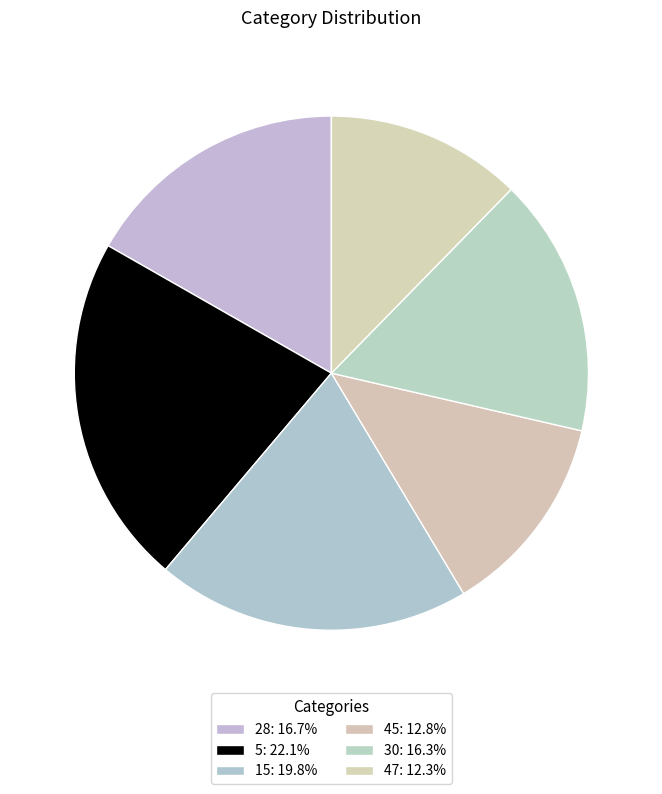

Does 45 account for over 50% of the chart?

No